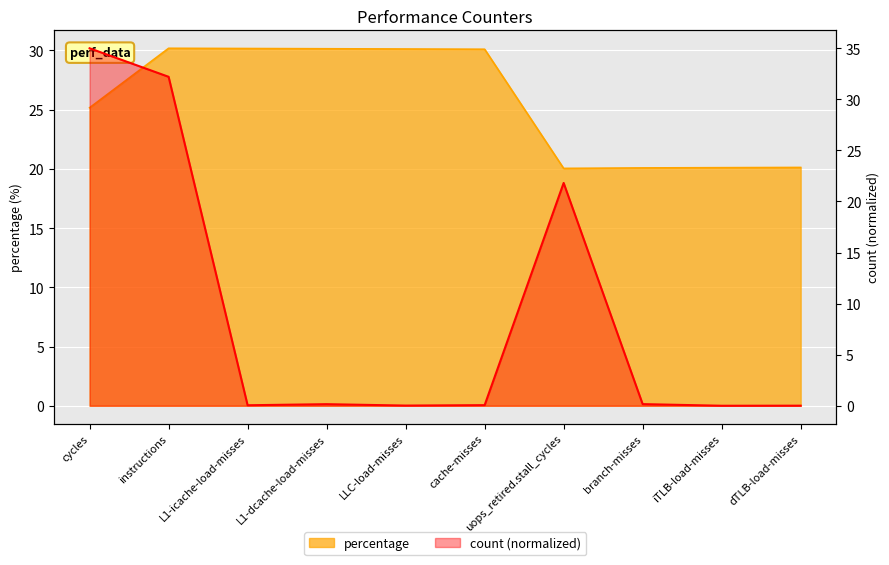

What is the sum of all count values?

89.5